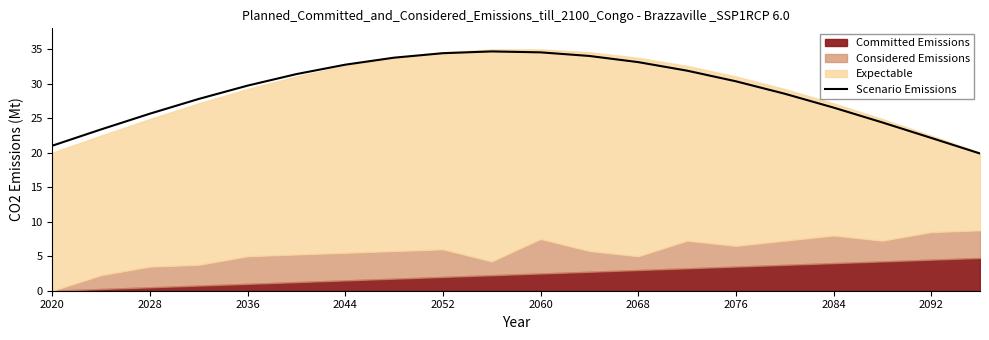

True or false: Scenario Emissions has a value of 29.5 at 2020.

False